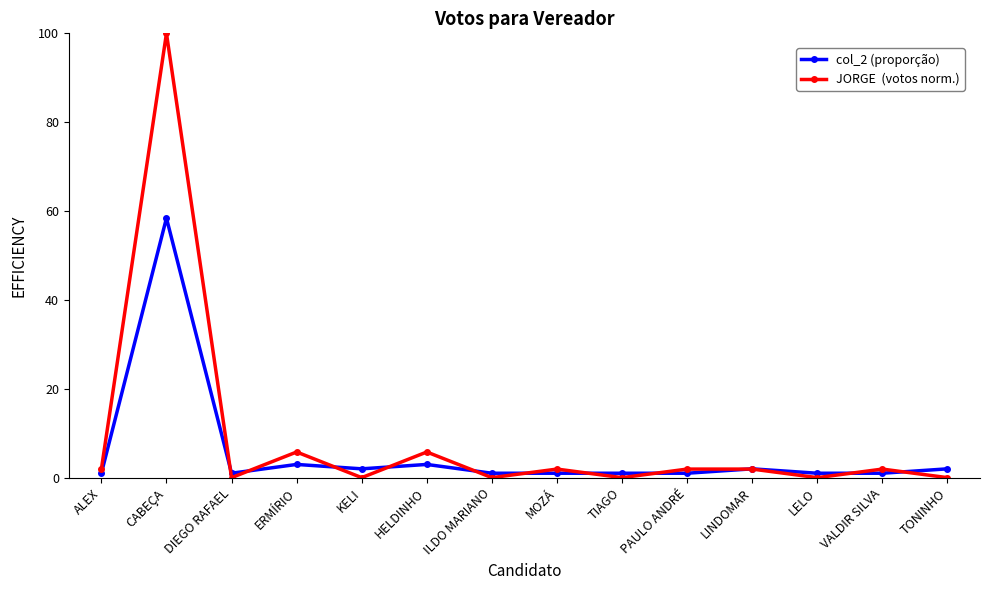

What position from the left is ERMÍRIO?

4